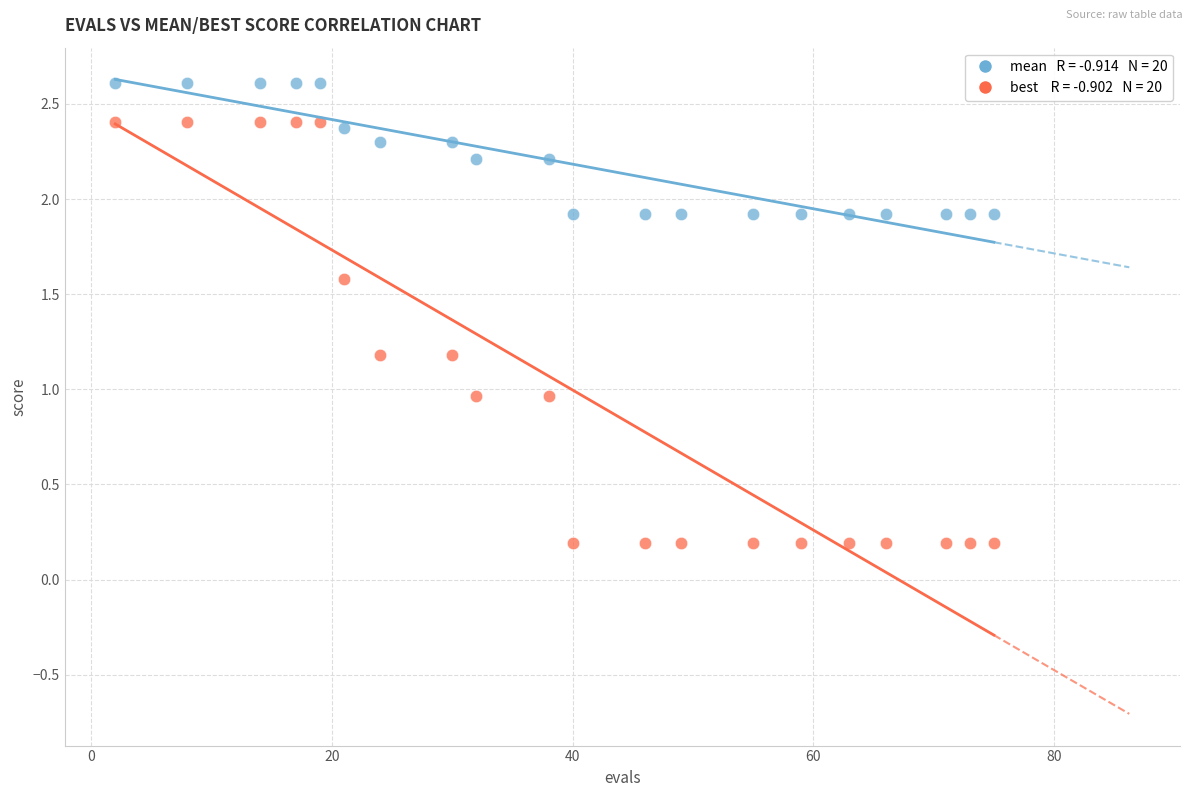

Across all data points, what is the range of X values (max minus min)?

73.0